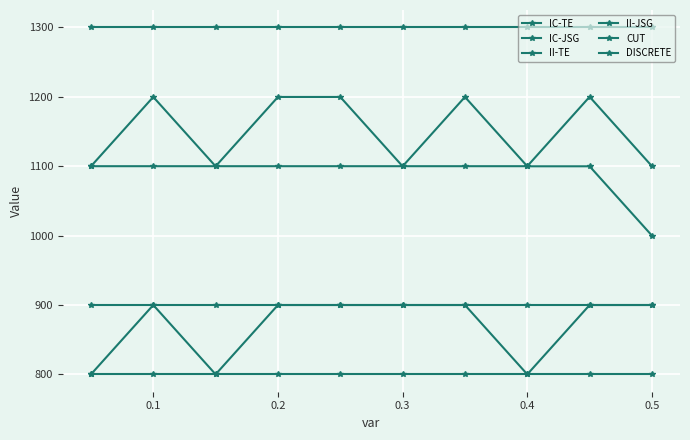

How many data points in IC-JSG are above 899?

7